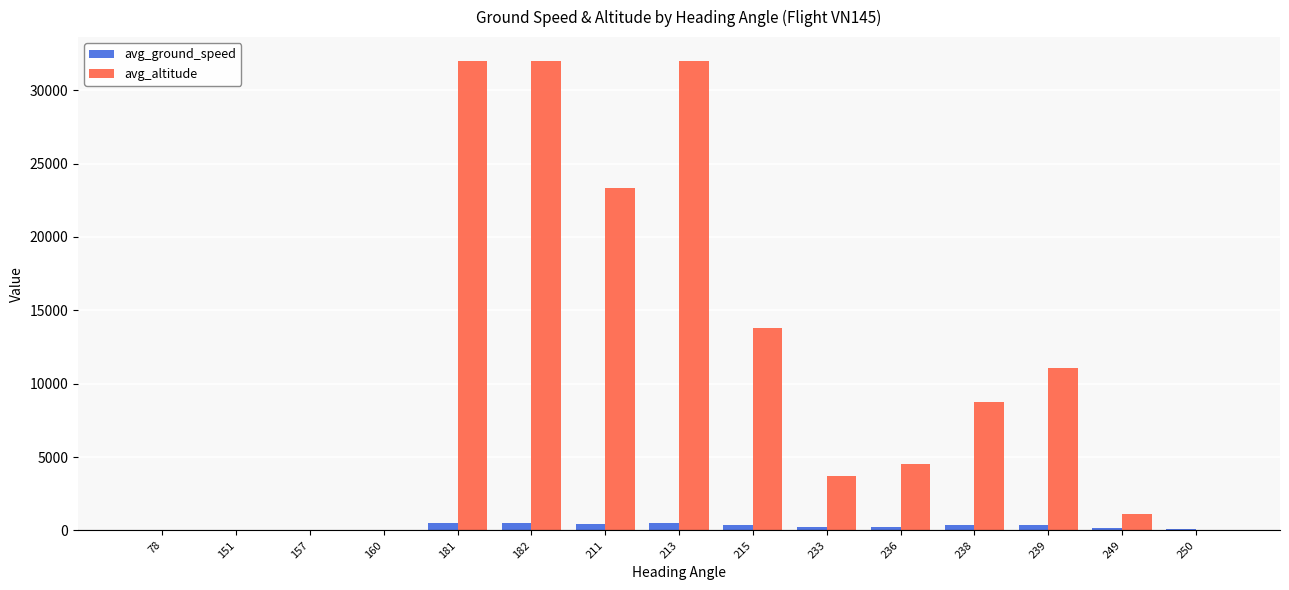

The value of avg_altitude at 249 is 1125. True or false?

True